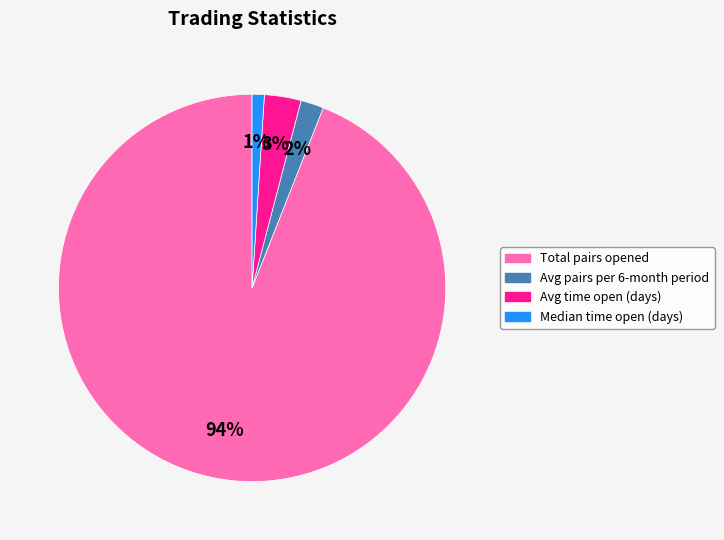

True or false: Median time open (days) accounts for 11% of the total.

False